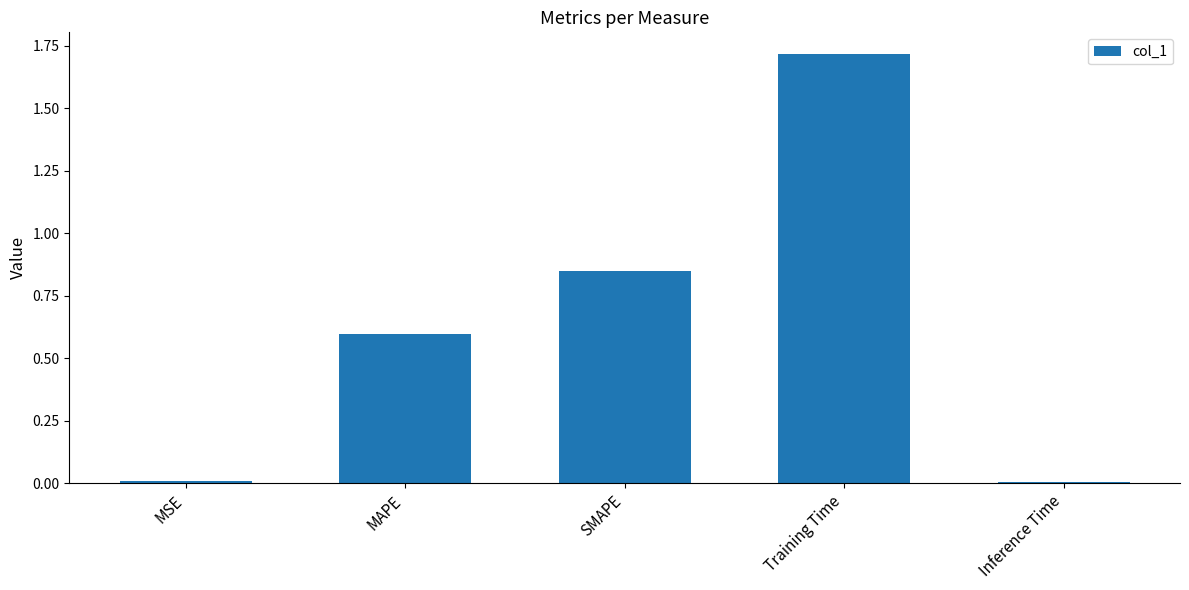

What is the value of the 2nd bar from the left?

0.6